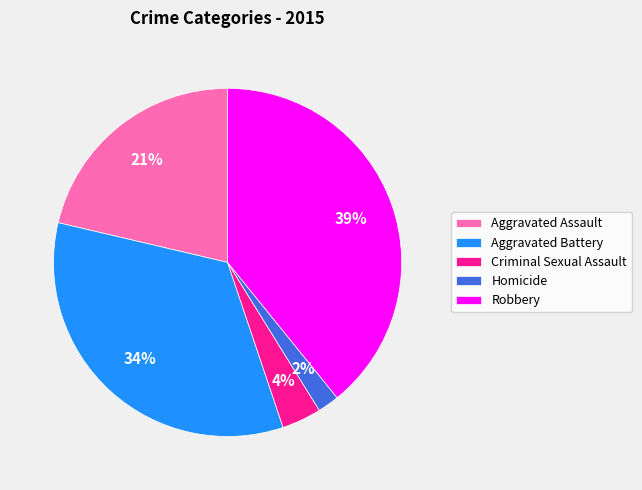

How many segments does this pie chart have?

5